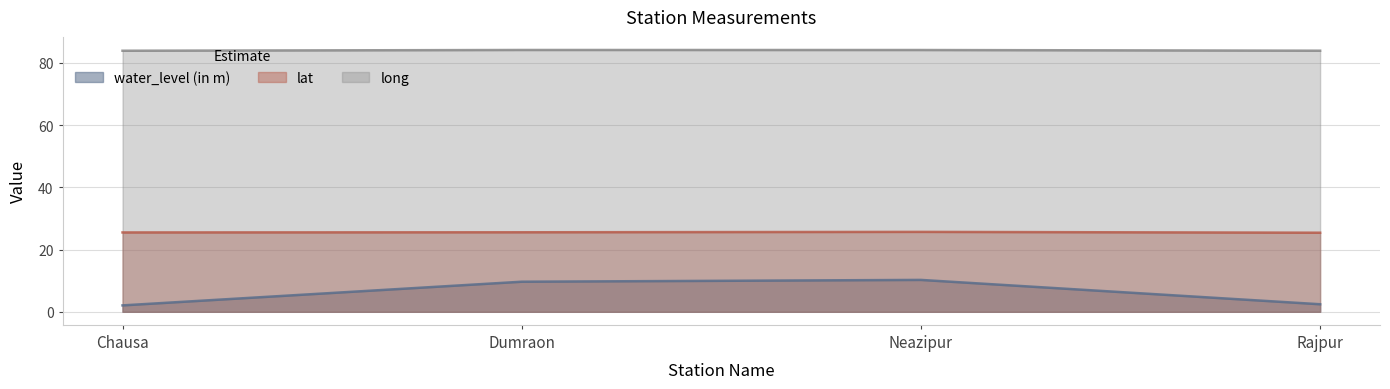

What is the label of the 4th point from the right?

Chausa